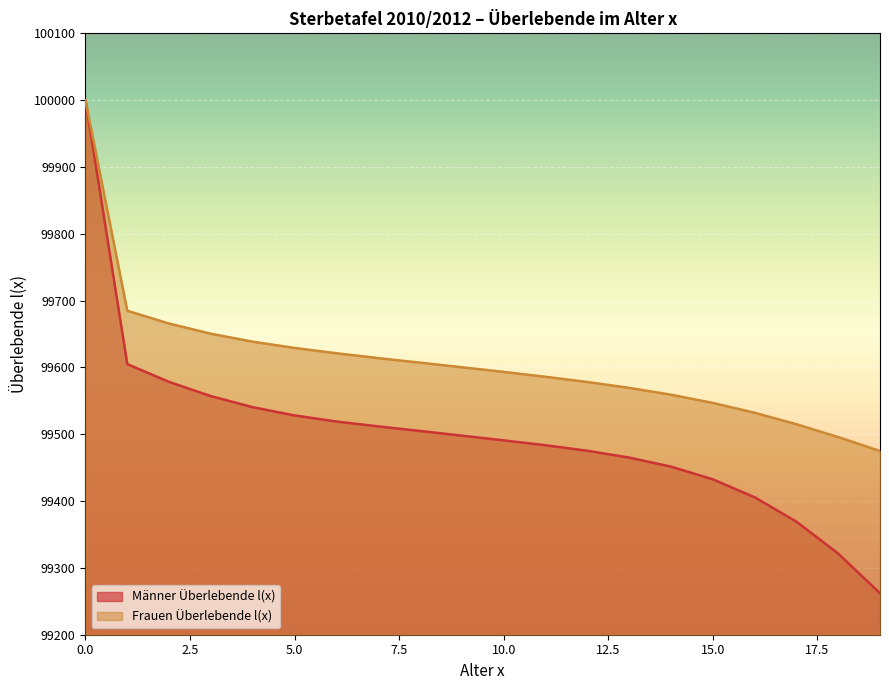

What are all the series names shown in the legend?

Männer Überlebende l(x), Frauen Überlebende l(x)